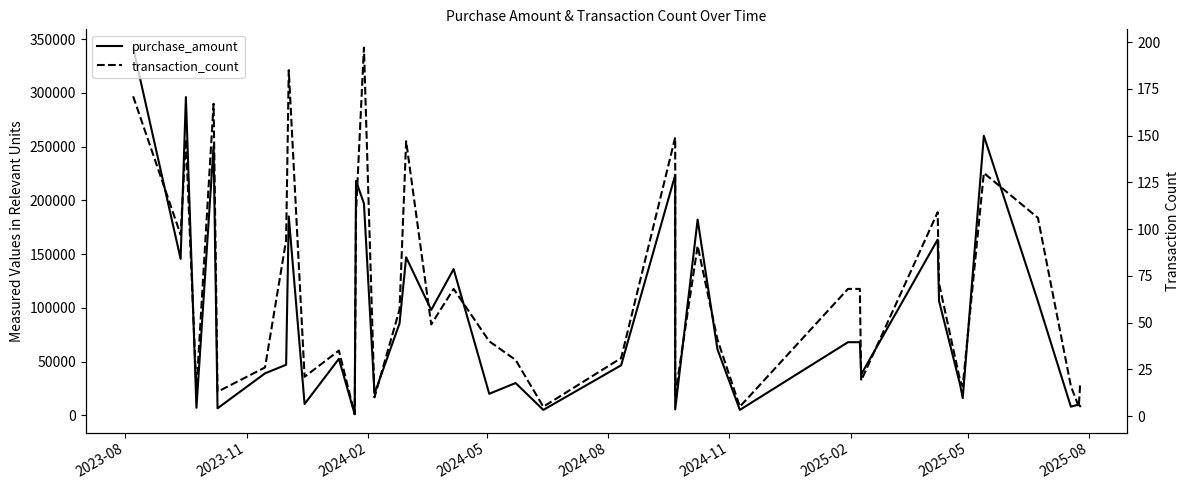

The transaction_count series shows 13 at 2024-11. True or false?

True